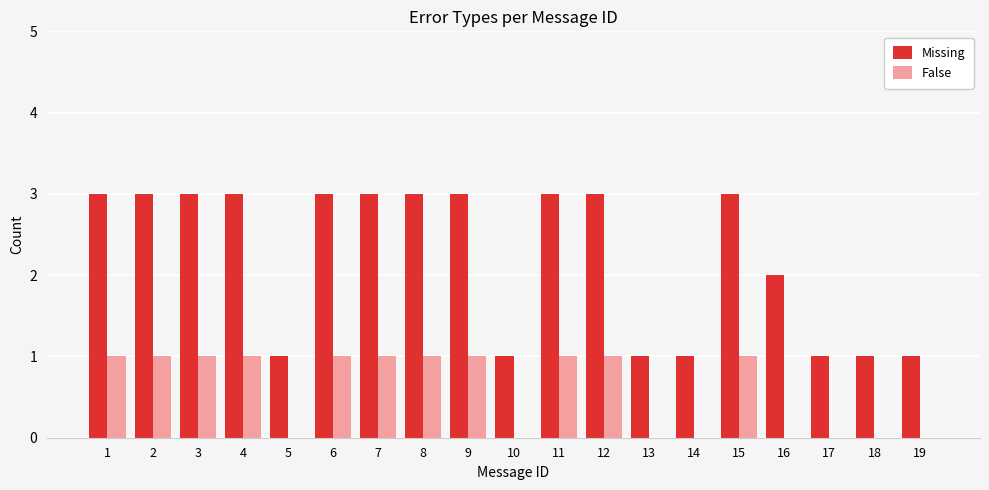

Is it true that Missing equals 2 at 4?

False